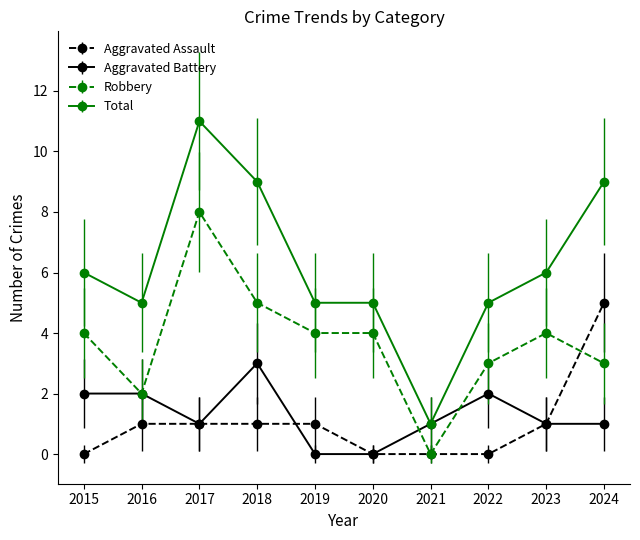

Is it true that Total equals 6 at 2023?

True